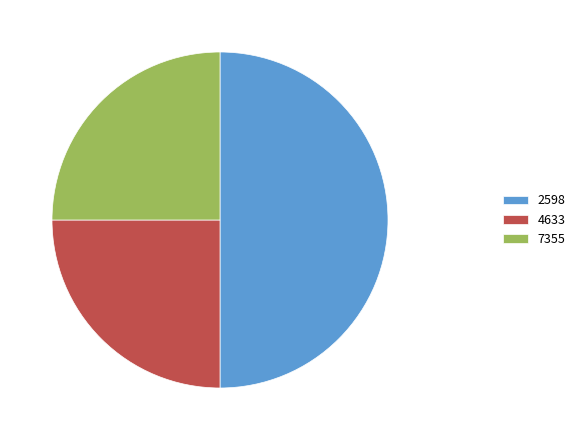

What is the largest slice in the pie chart?

2598